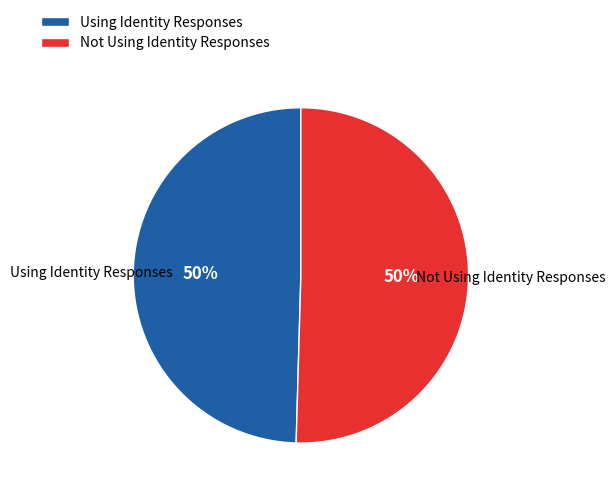

How many segments does this pie chart have?

2